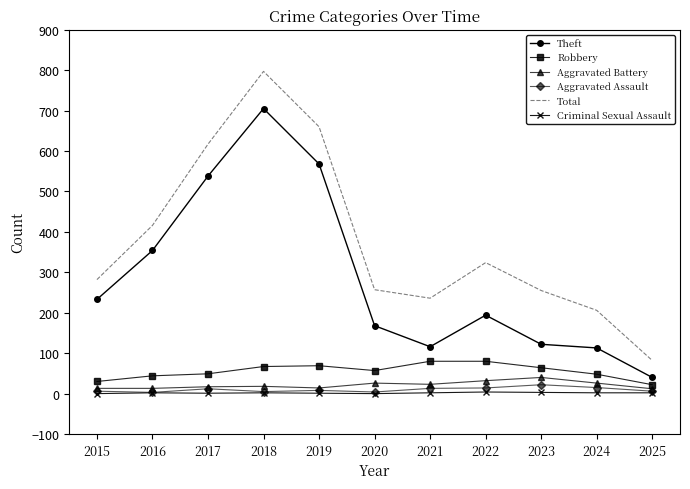

The value of Total at 2023 is 425. True or false?

False